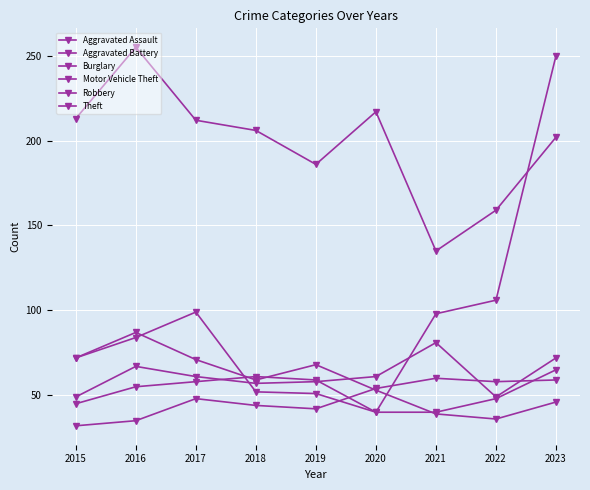

Which series has the largest range (max minus min)?

Motor Vehicle Theft